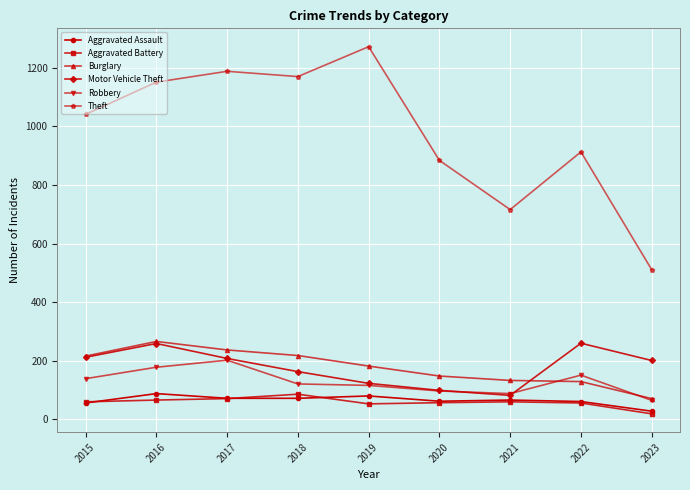

Which series changed the most between 2020 and 2021?

Theft